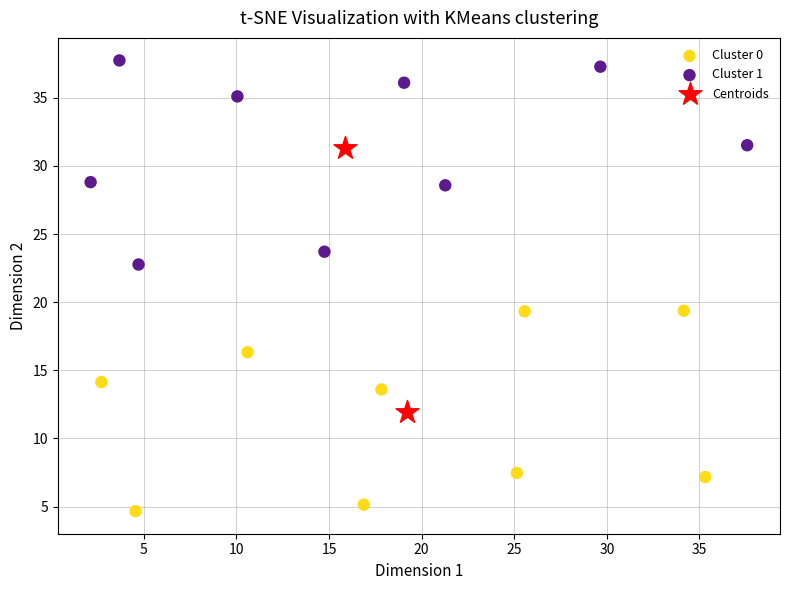

Which series reaches the minimum Y coordinate?

Cluster 0